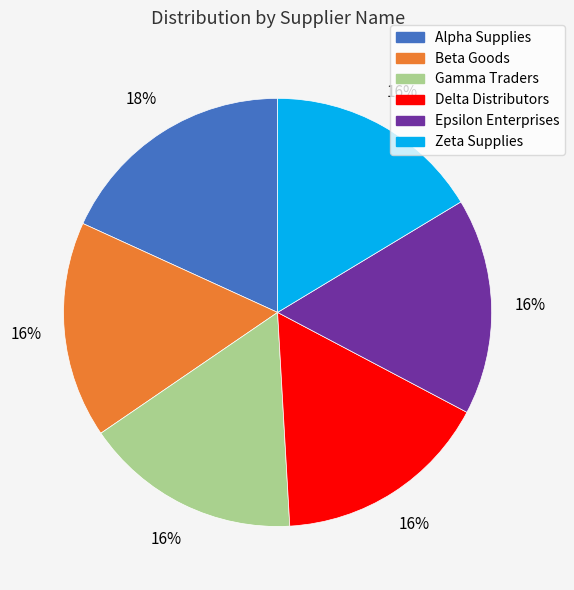

To the nearest percent, what is the difference between the largest and smallest slice percentages?

2%